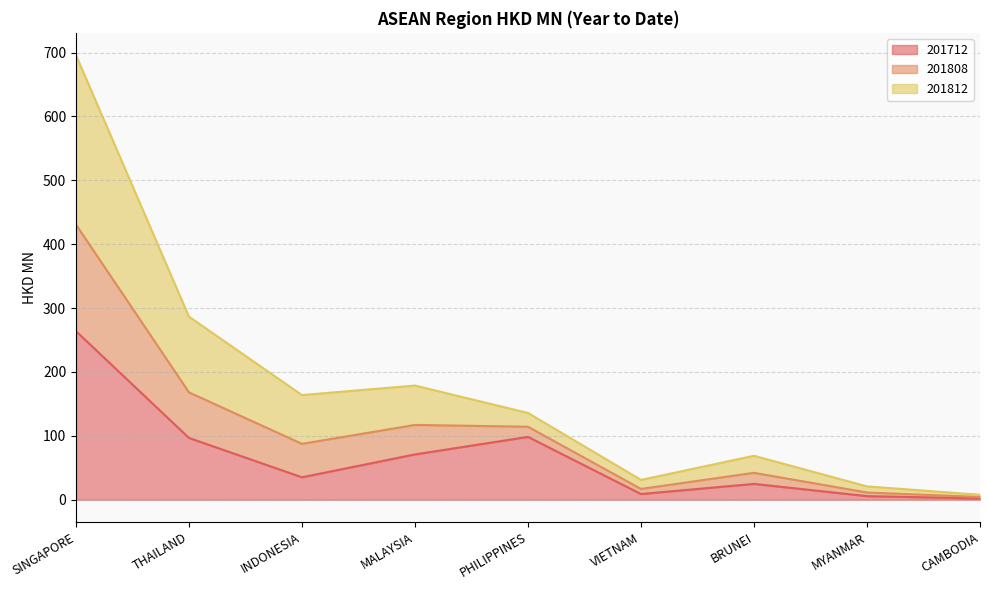

True or false: 201712 and 201808 cross at least once.

False